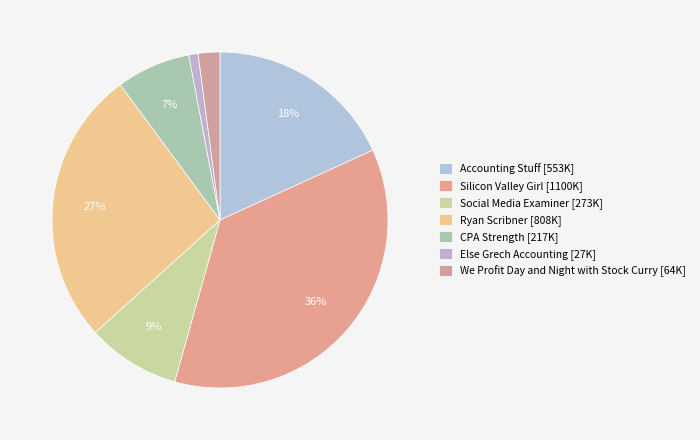

Does Else Grech Accounting account for over 50% of the chart?

No